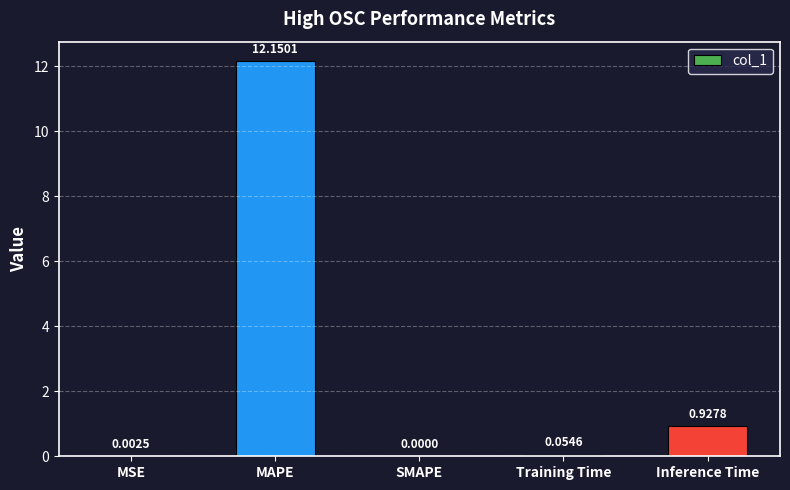

What is the sum of all values?

13.1